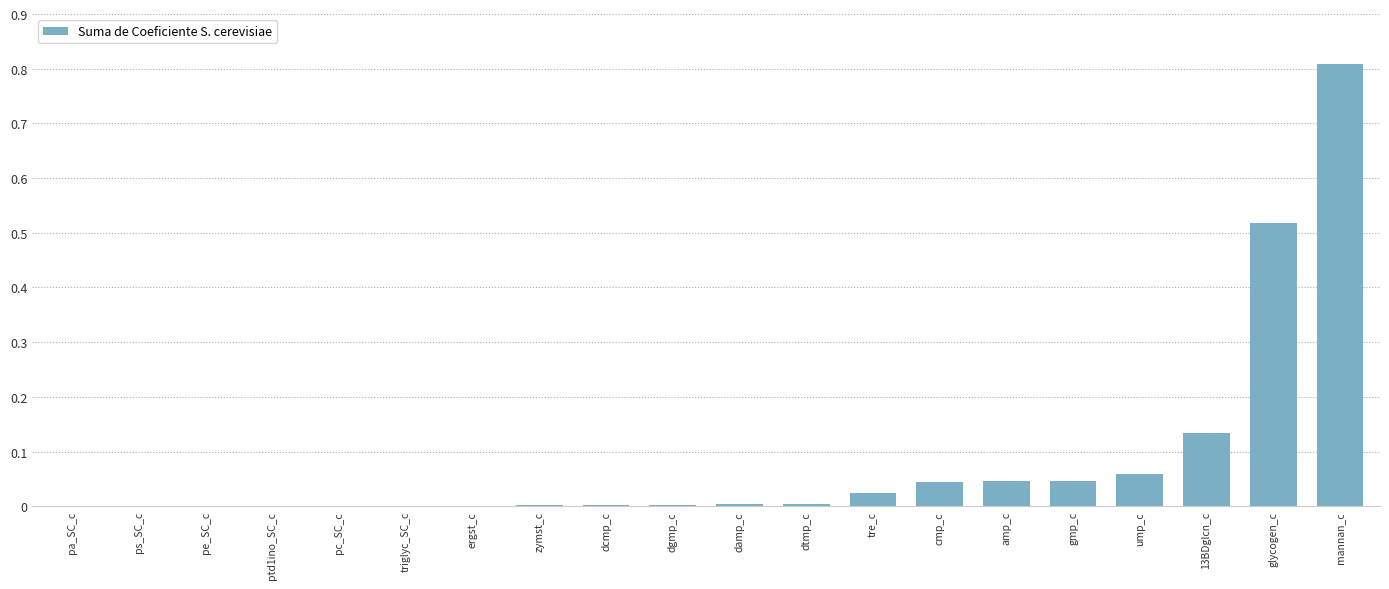

What is the sum of all values?

1.7